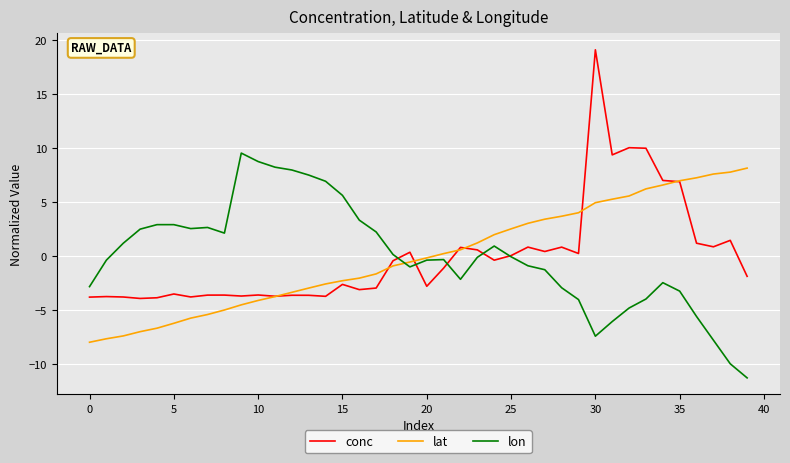

How many times do conc and lon cross each other?

5